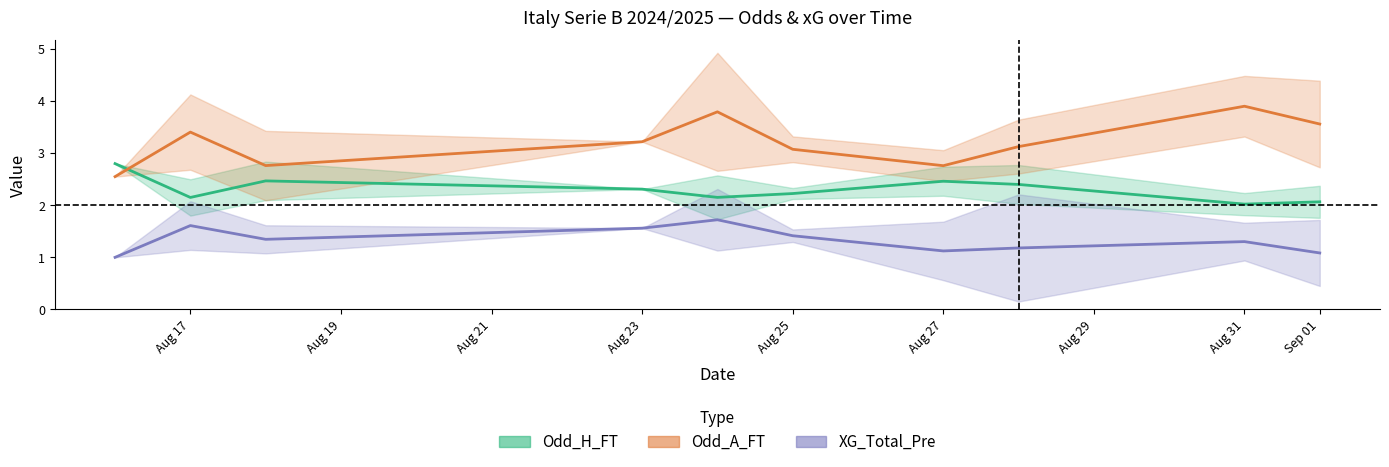

What are all the series names shown in the legend?

Odd_H_FT, Odd_A_FT, XG_Total_Pre